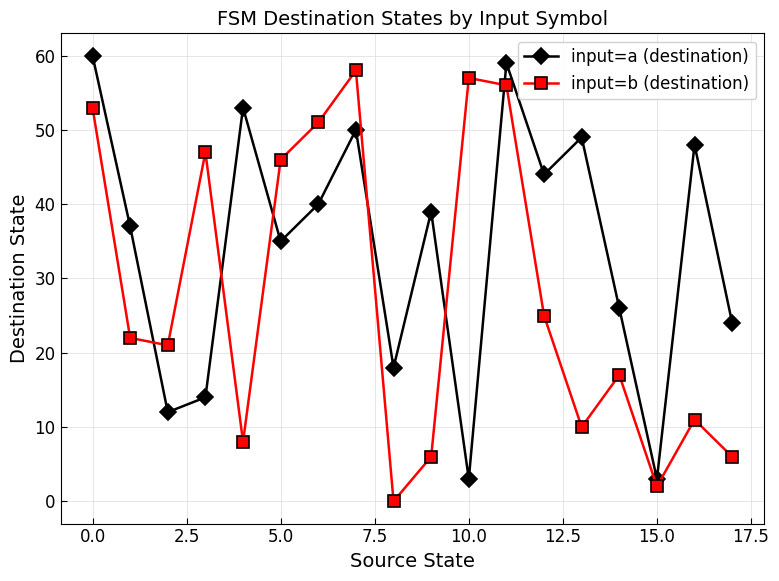

What is the difference between the second highest and second lowest values in the input=b (destination) series?

55